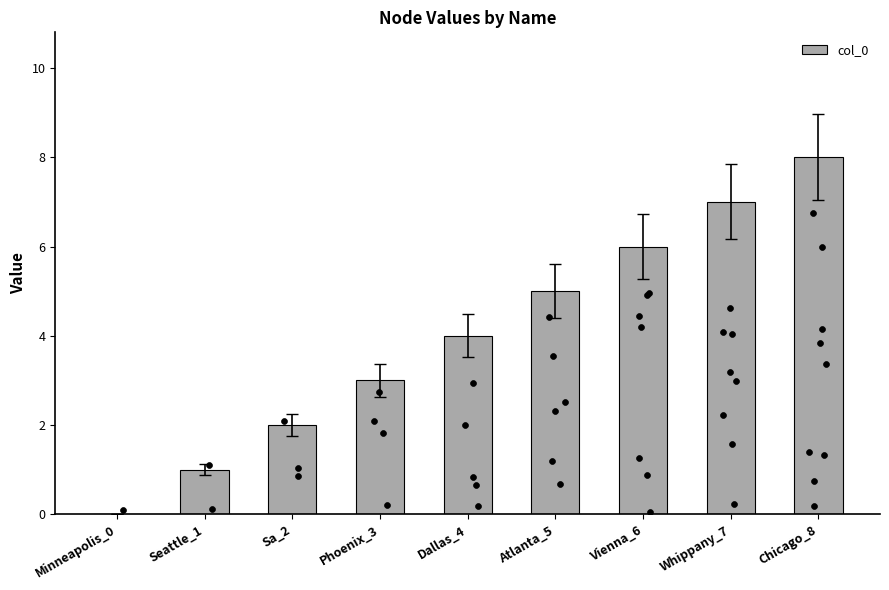

What is the change in value from Phoenix_3 to Chicago_8?

+5